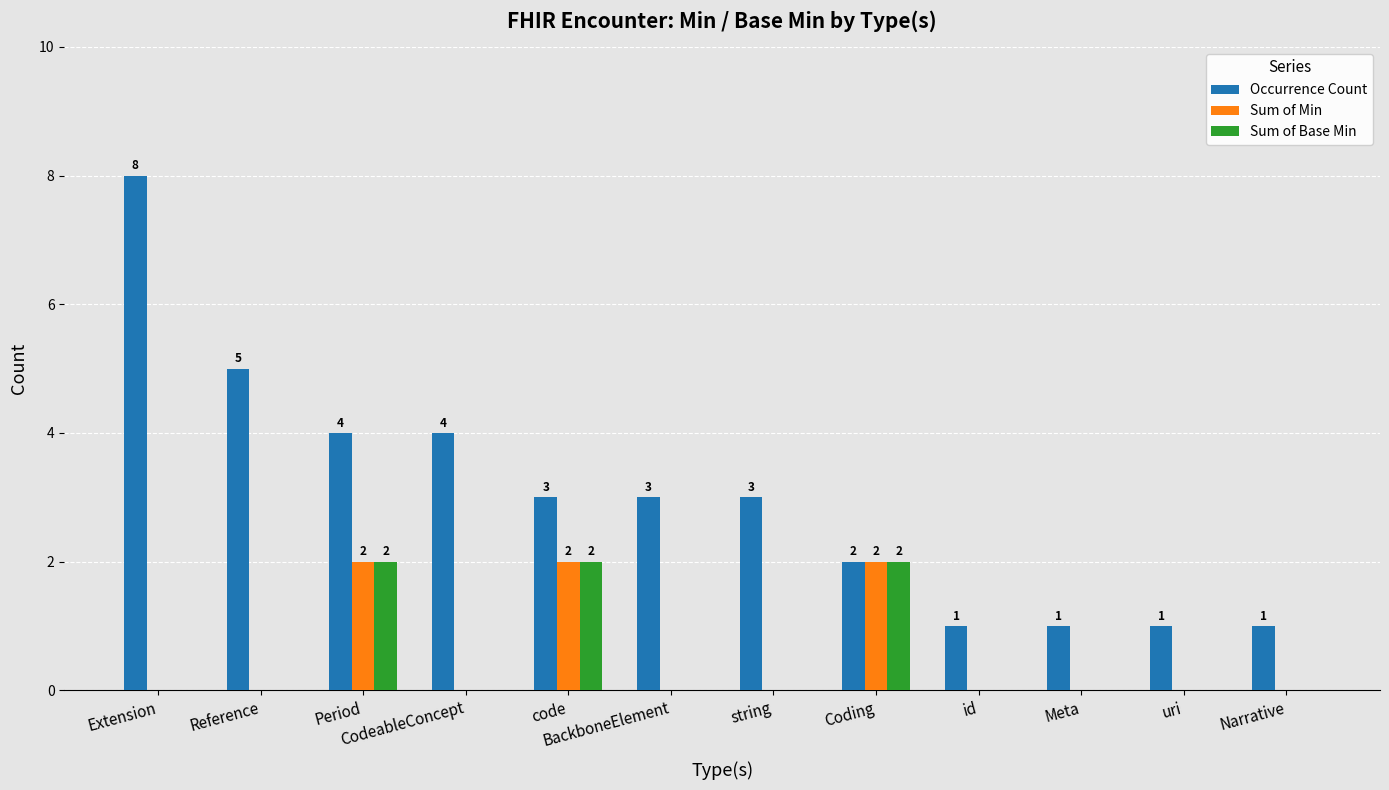

Reading left to right, extract all data points from this chart.

Occurrence Count: Extension=8	Reference=5	Period=4	CodeableConcept=4	code=3	BackboneElement=3	string=3	Coding=2	id=1	Meta=1	uri=1	Narrative=1
Sum of Min: Extension=0	Reference=0	Period=2	CodeableConcept=0	code=2	BackboneElement=0	string=0	Coding=2	id=0	Meta=0	uri=0	Narrative=0
Sum of Base Min: Extension=0	Reference=0	Period=2	CodeableConcept=0	code=2	BackboneElement=0	string=0	Coding=2	id=0	Meta=0	uri=0	Narrative=0